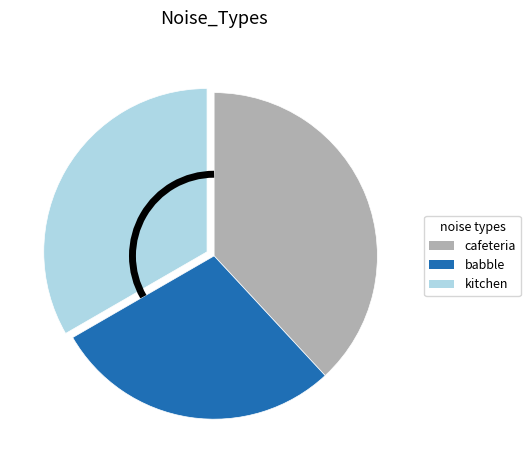

Is there a majority slice in this chart?

No